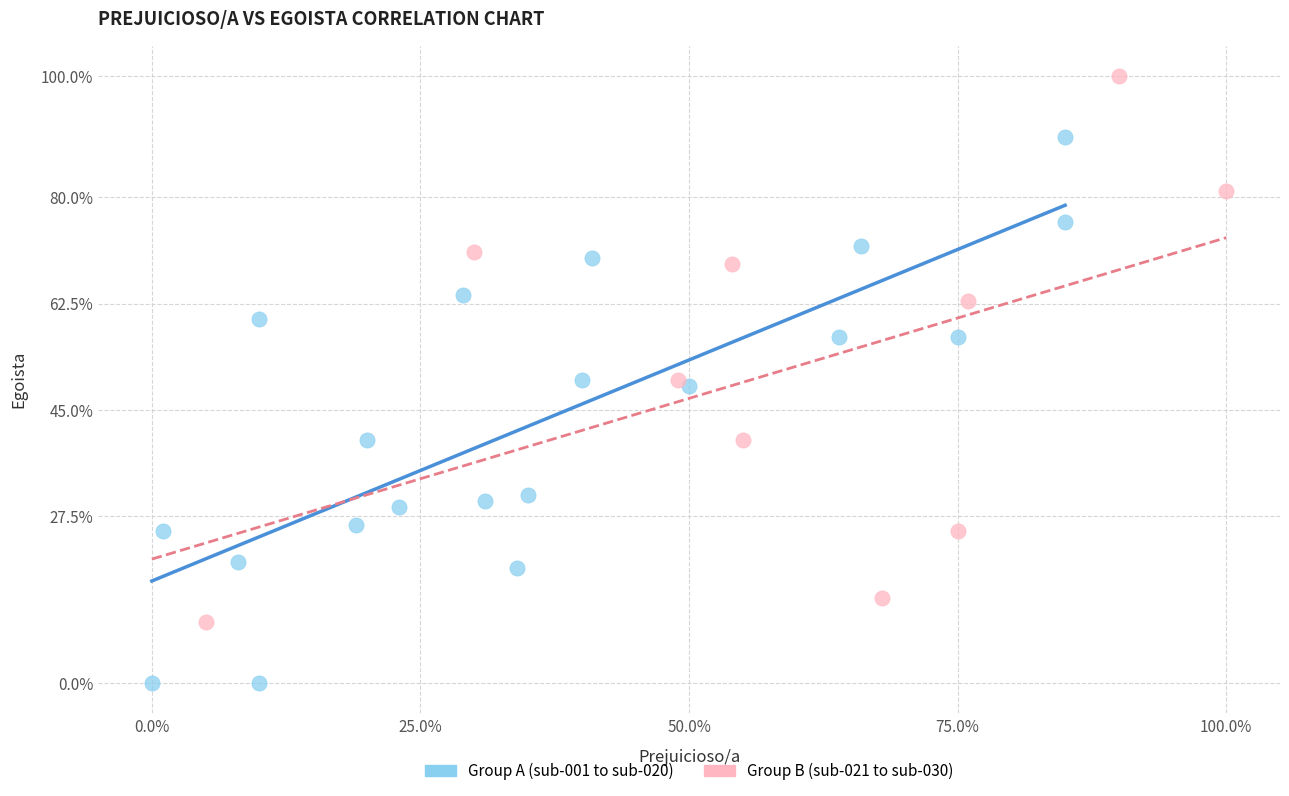

Which series reaches the maximum Y coordinate?

Group B (sub-021 to sub-030)